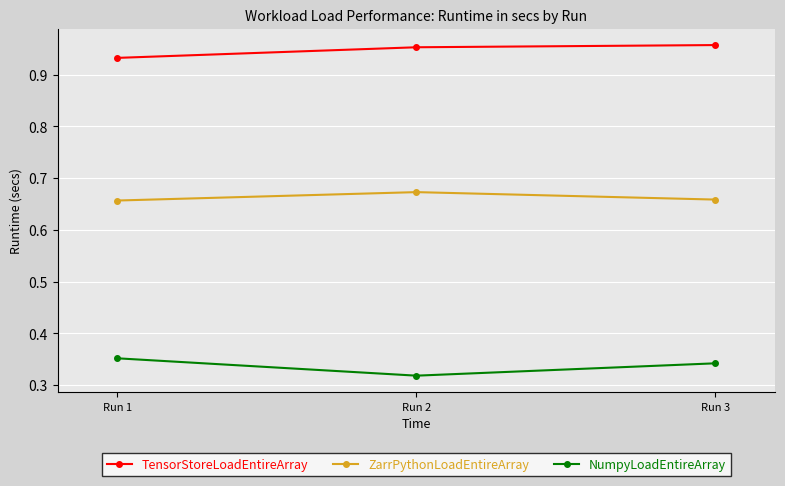

Does the chart have visible grid lines?

Yes